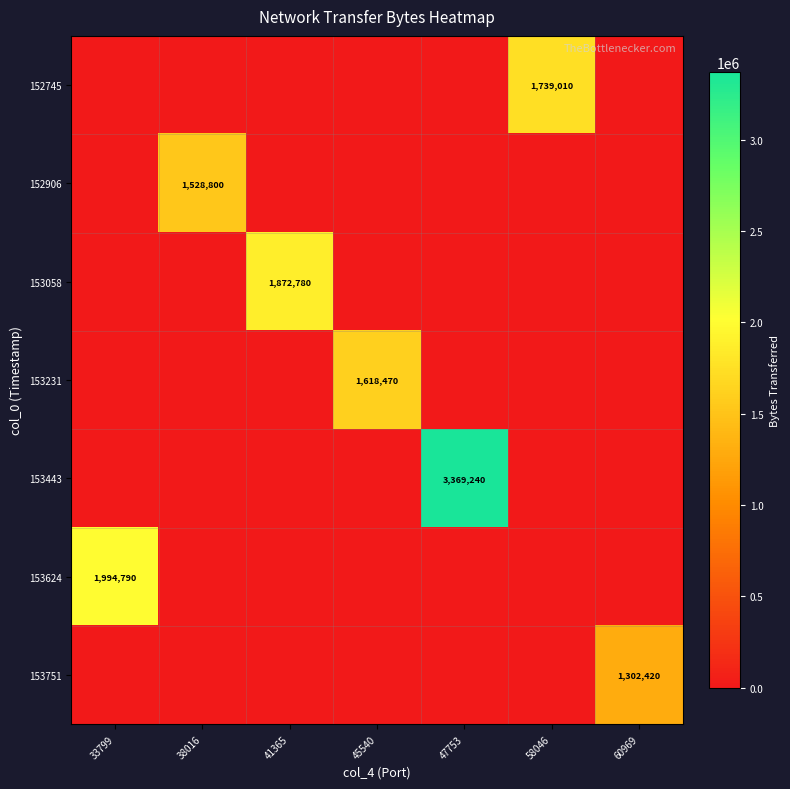

The 153443 series shows 3369240 at 47753. True or false?

True